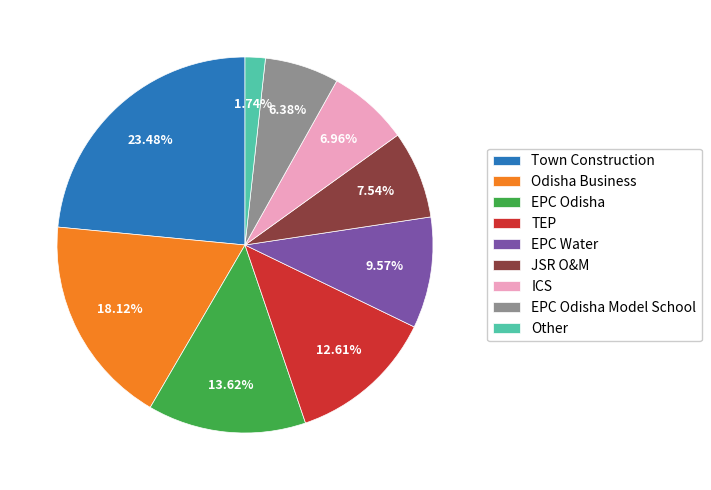

How many slices are in this pie chart?

9